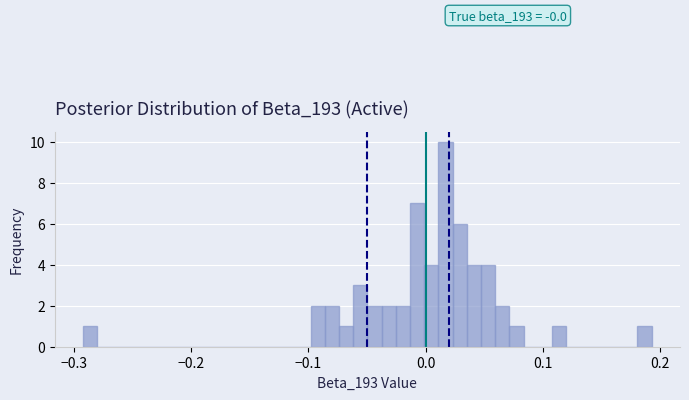

Around what value on the x-axis is the tallest bar? Give the approximate position of its centre, as read against the axis.

0.02